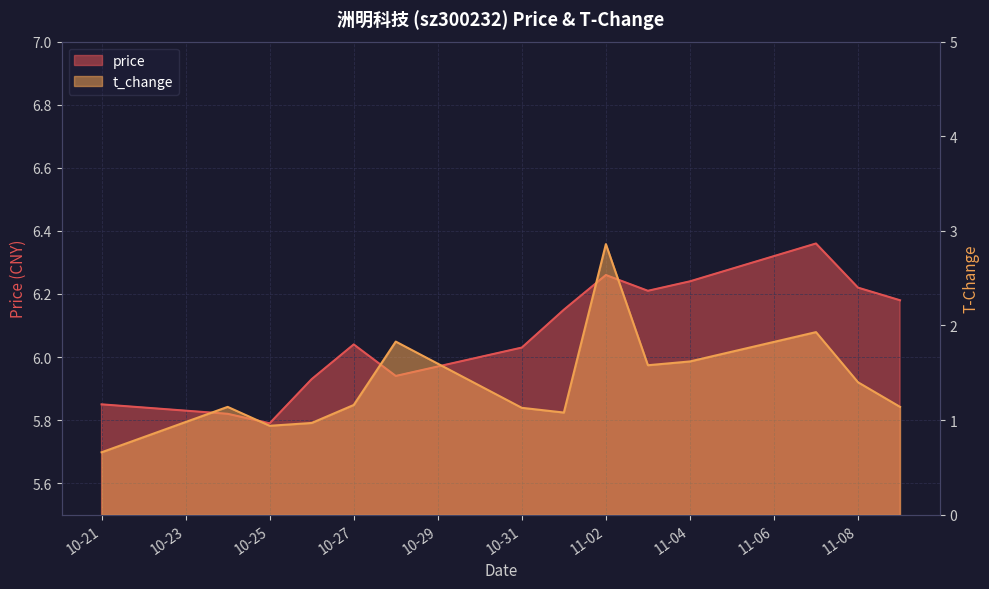

What is the maximum value shown in the chart?

6.4